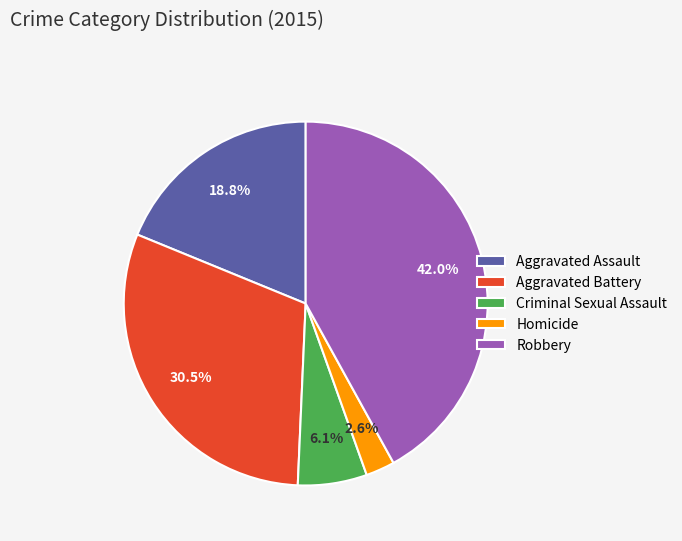

To the nearest percent, what is the average slice percentage?

20%